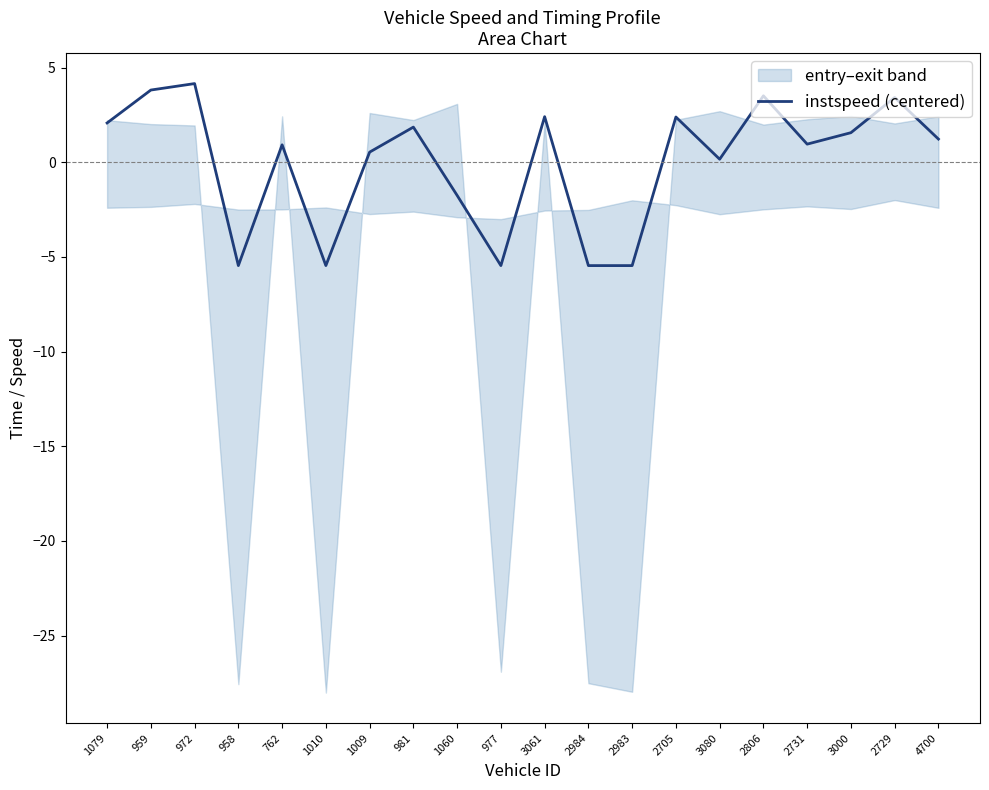

Rank the categories by value from lowest to highest.

958, 1010, 977, 2984, 2983, 1060, 3080, 1009, 762, 2731, 4700, 3000, 981, 1079, 2705, 3061, 2729, 2806, 959, 972